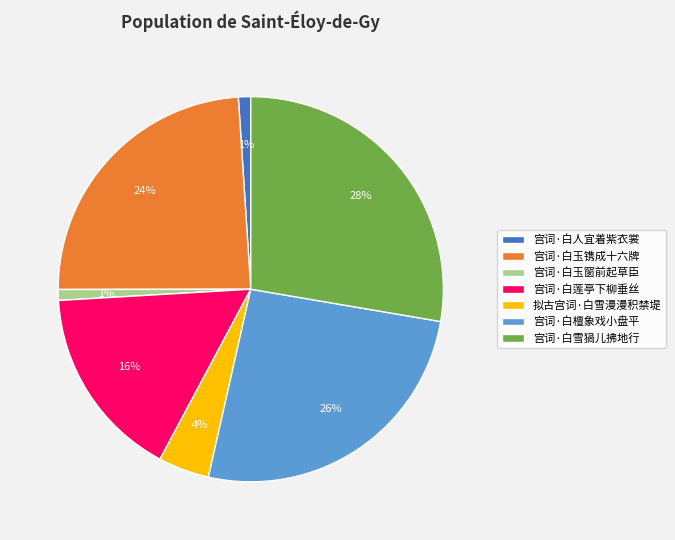

What percentage is the 宫词·白莲亭下柳垂丝 slice, to the nearest percent?

16%